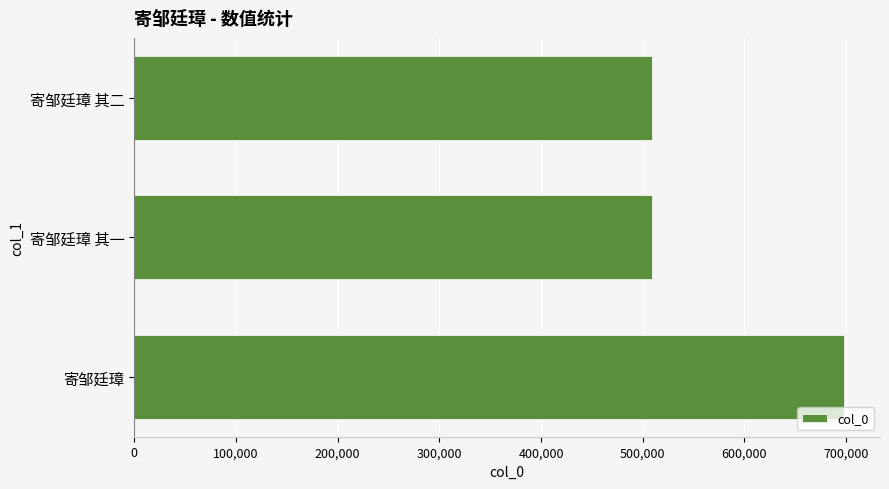

How many data points does each series have?

3